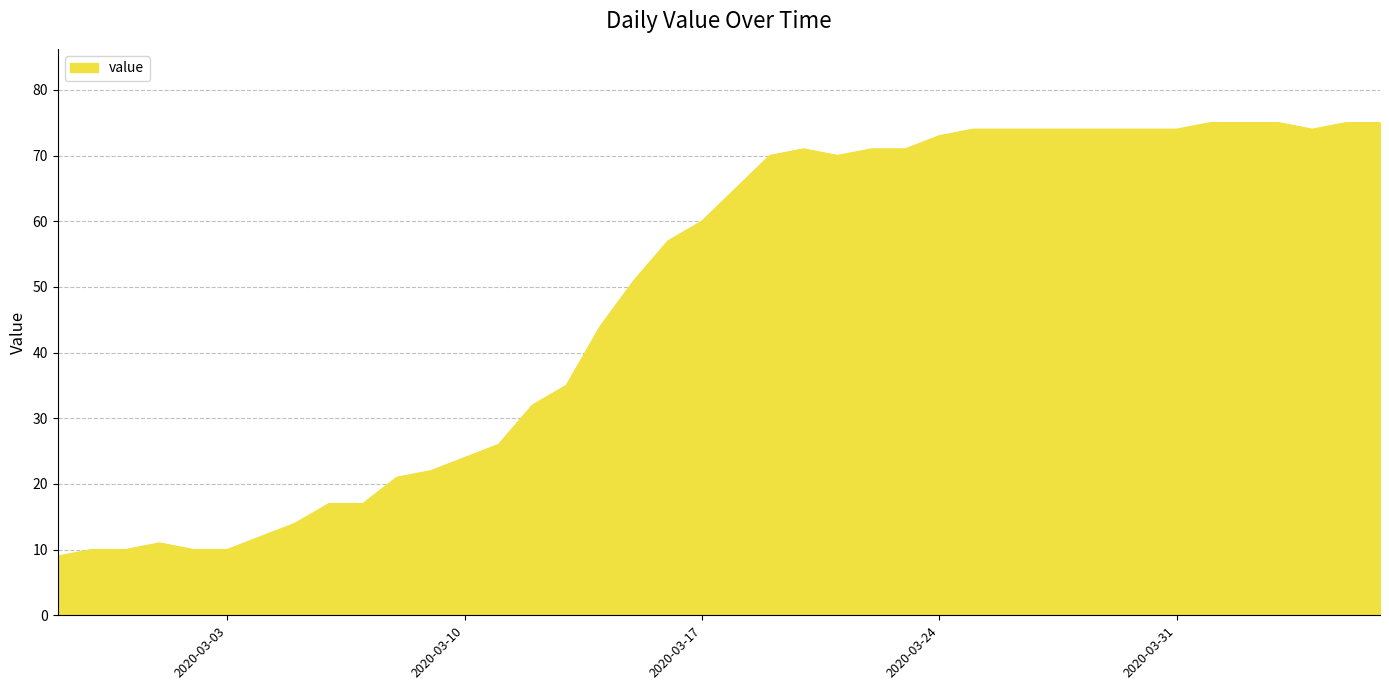

What is the greatest value displayed?

75